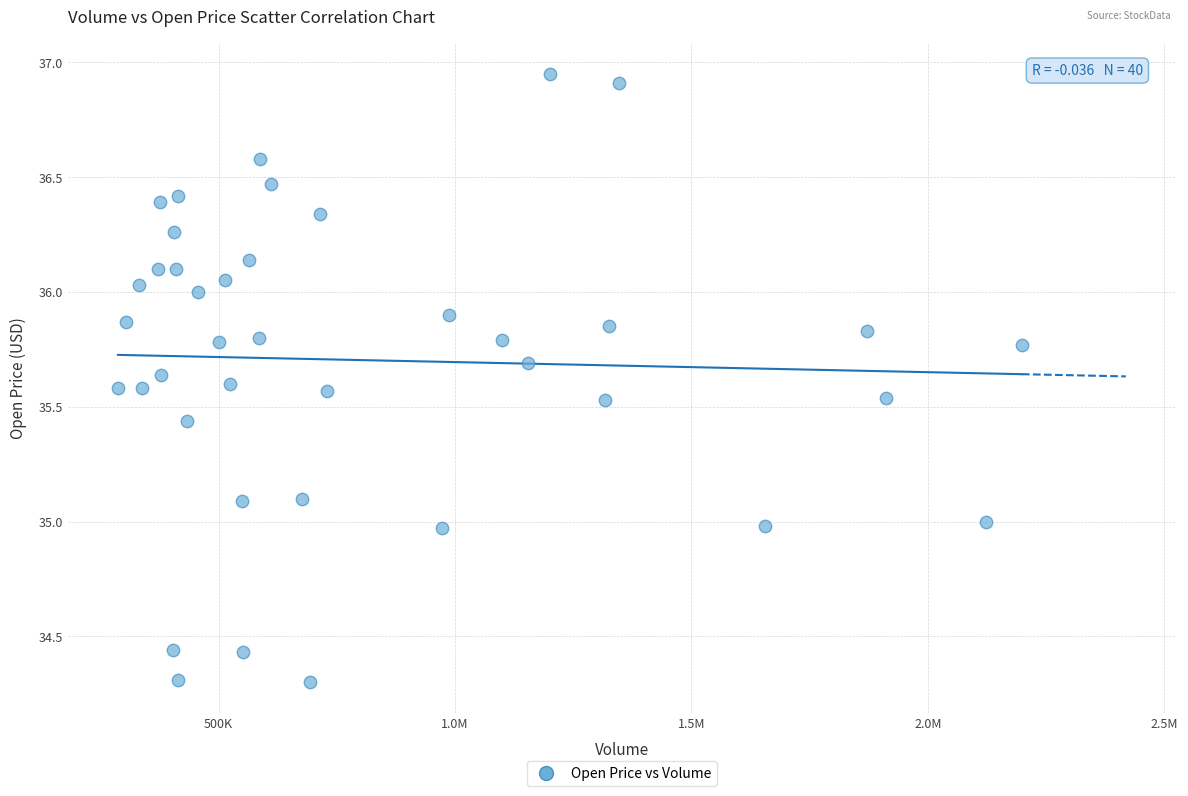

What is the range of Y values (max minus min)?

2.7